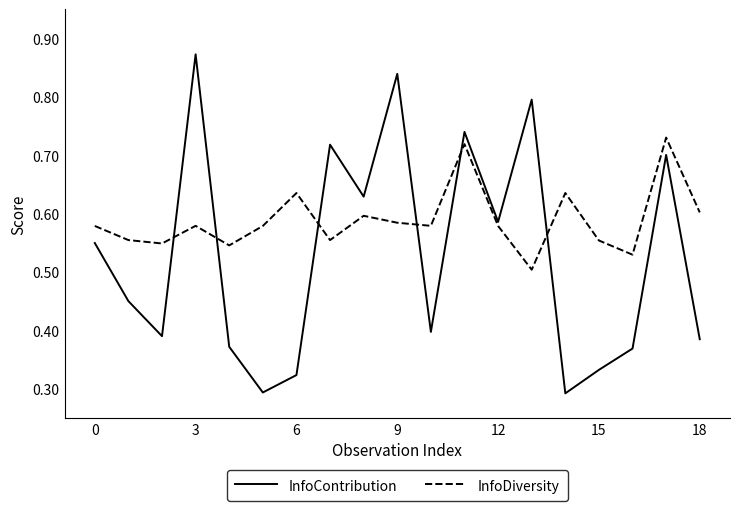

Rank the series by their maximum value, from lowest to highest.

InfoDiversity, InfoContribution